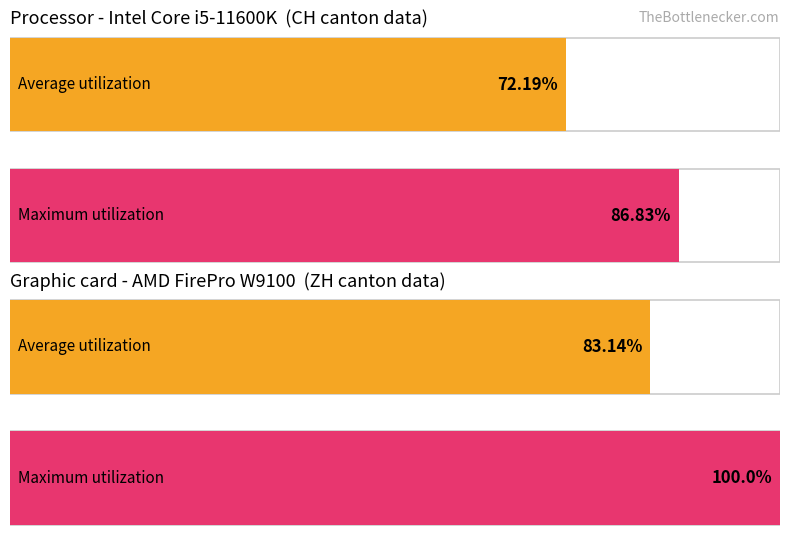

True or false: Maximum utilization has a value of 124.1 at CH.

False